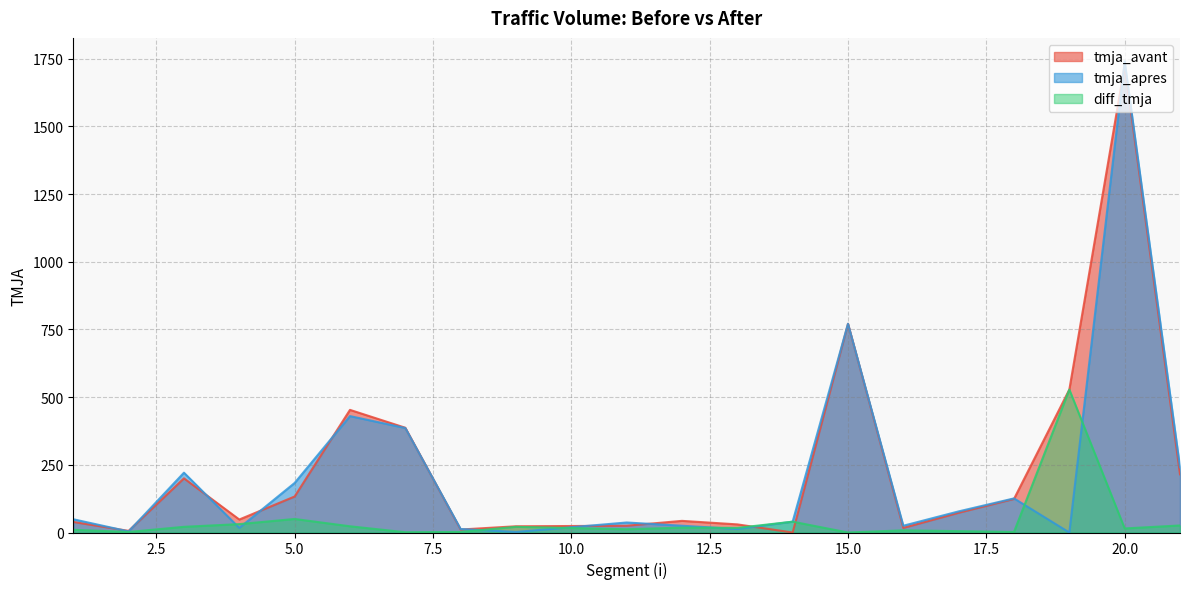

List the labels in order of tmja_apres value, largest first.

20, 15, 6, 7, 21, 3, 5, 18, 17, 1, 14, 11, 12, 16, 4, 8, 13, 2, 9, 19